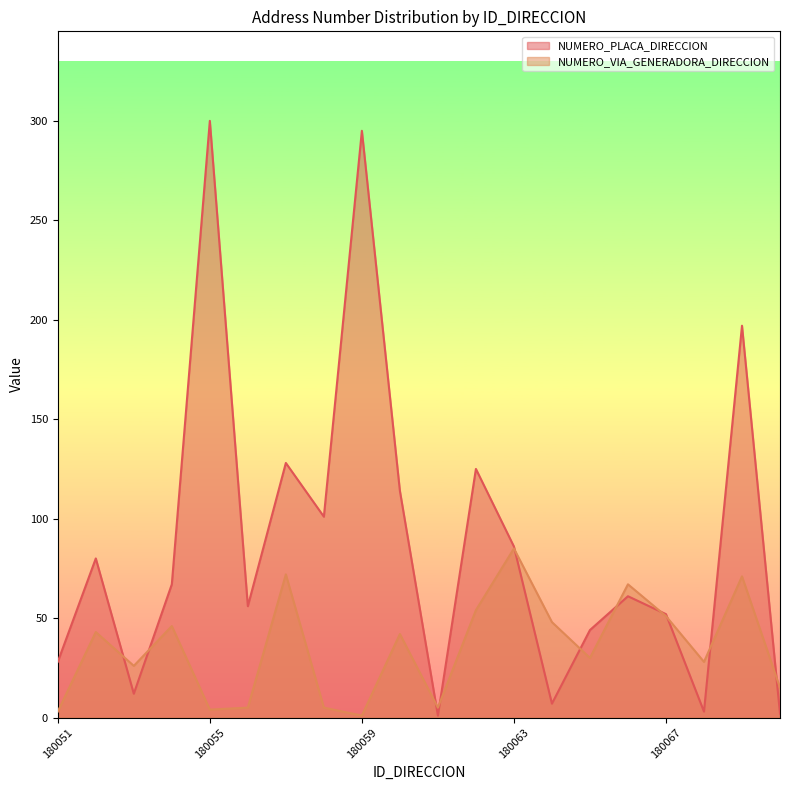

Which series ends up on top after the final intersection of NUMERO_VIA_GENERADORA_DIRECCION and NUMERO_PLACA_DIRECCION?

NUMERO_VIA_GENERADORA_DIRECCION